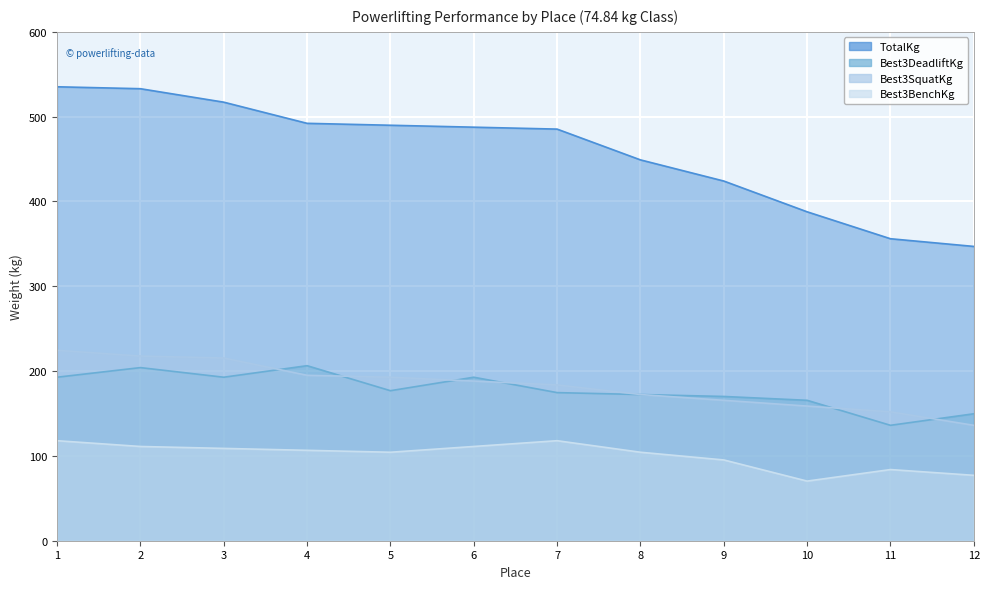

Rank the categories by Best3SquatKg value from lowest to highest.

12, 11, 10, 9, 8, 7, 6, 5, 4, 3, 2, 1